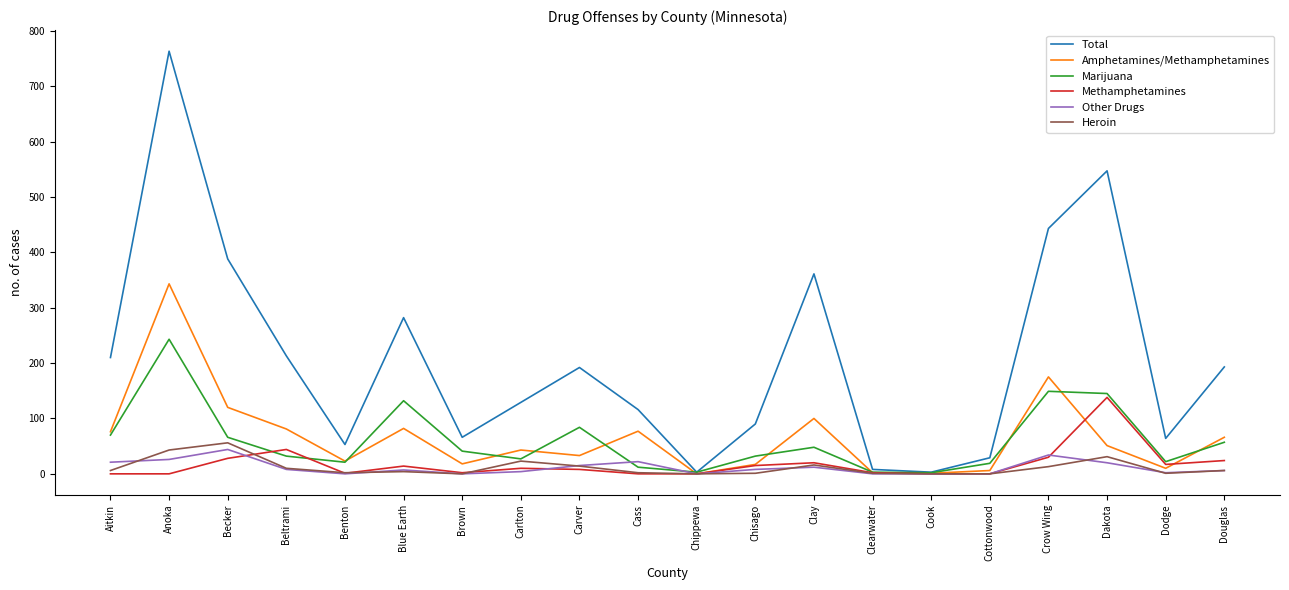

What is the highest value of the Marijuana series?

243